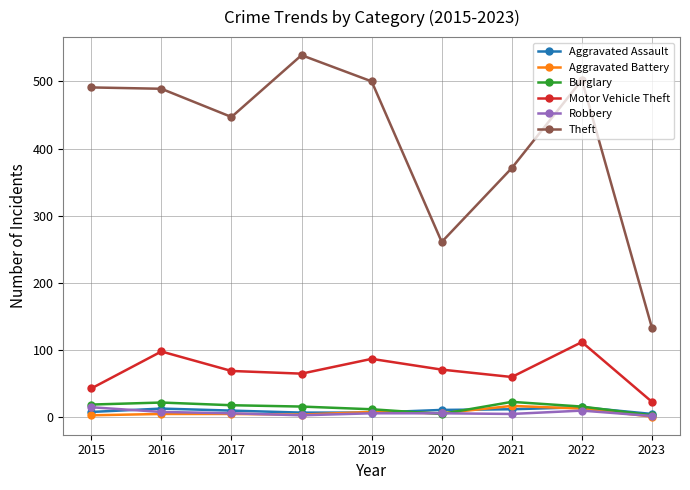

The value of Theft at 2023 is 133. True or false?

True